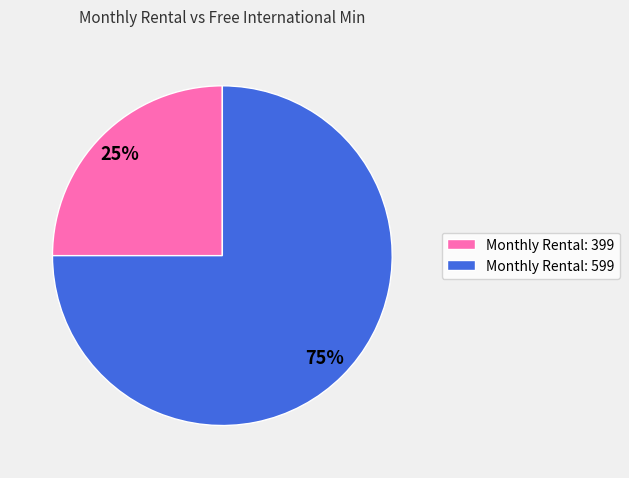

What is the majority slice?

Monthly Rental: 599